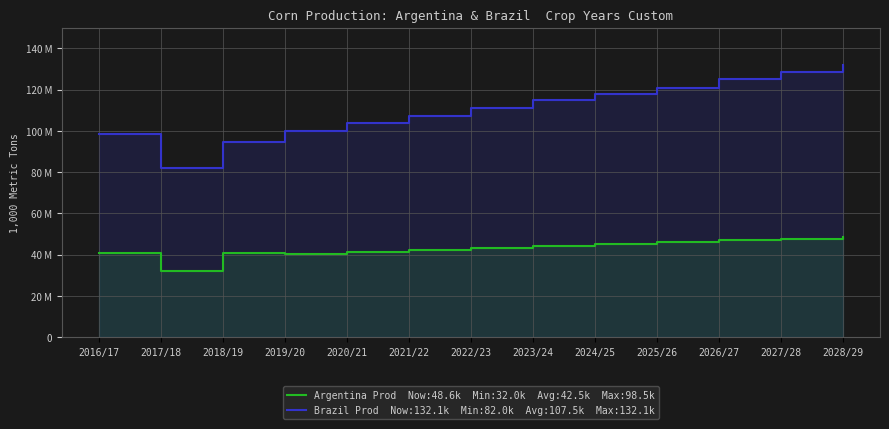

What is the value of the Brazil Production point at the 13th from the left?

132126